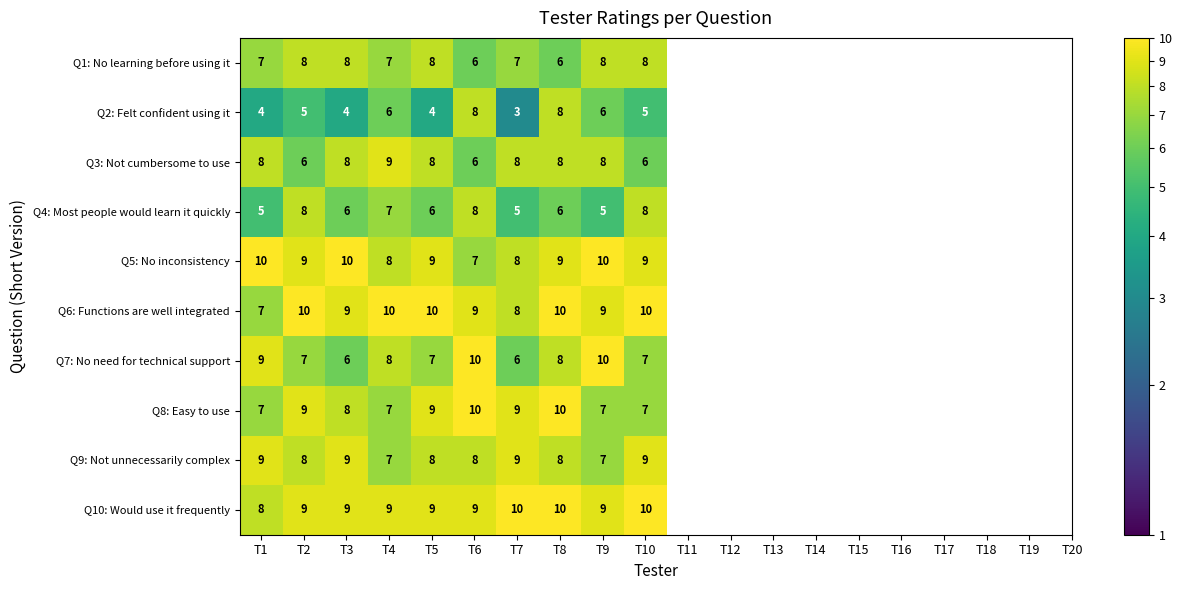

At how many categories does at least one series exceed 7?

10